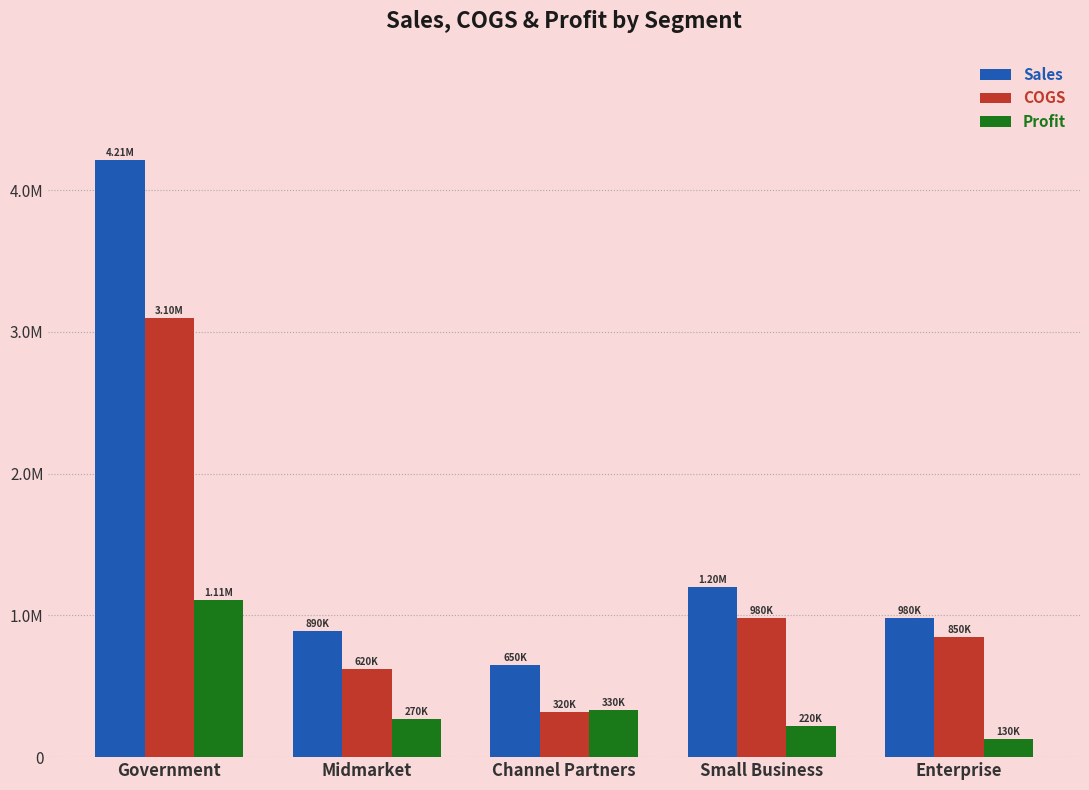

Reading right to left, extract all data points from this chart.

Sales: 980000	1200000	650000	890000	4210000
COGS: 850000	980000	320000	620000	3100000
Profit: 130000	220000	330000	270000	1110000